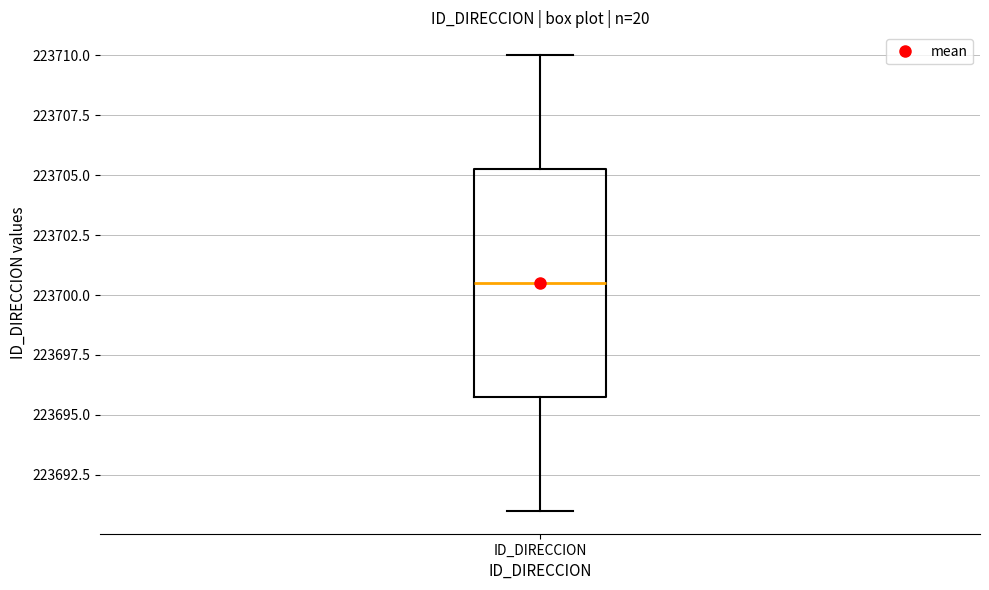

Transcribe this box plot: give where the median line is, the range the box spans, and where the two whiskers end, as read against the y-axis. The values are not printed on the chart, so give them approximately, as read against the axis.

median 223700.5, box 223696.0 to 223705.5, whiskers 223691.0 to 223710.0